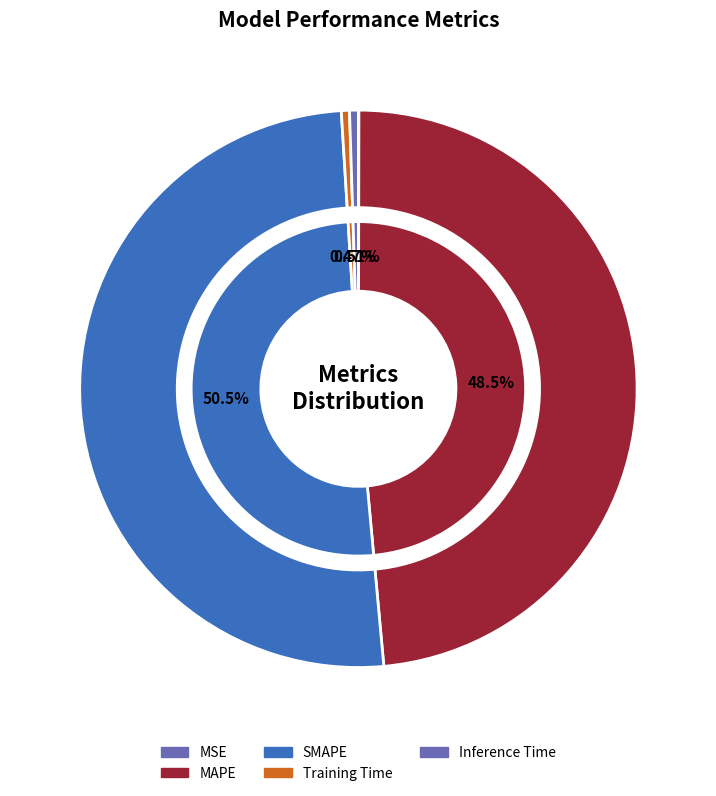

Which category accounts for the majority?

SMAPE